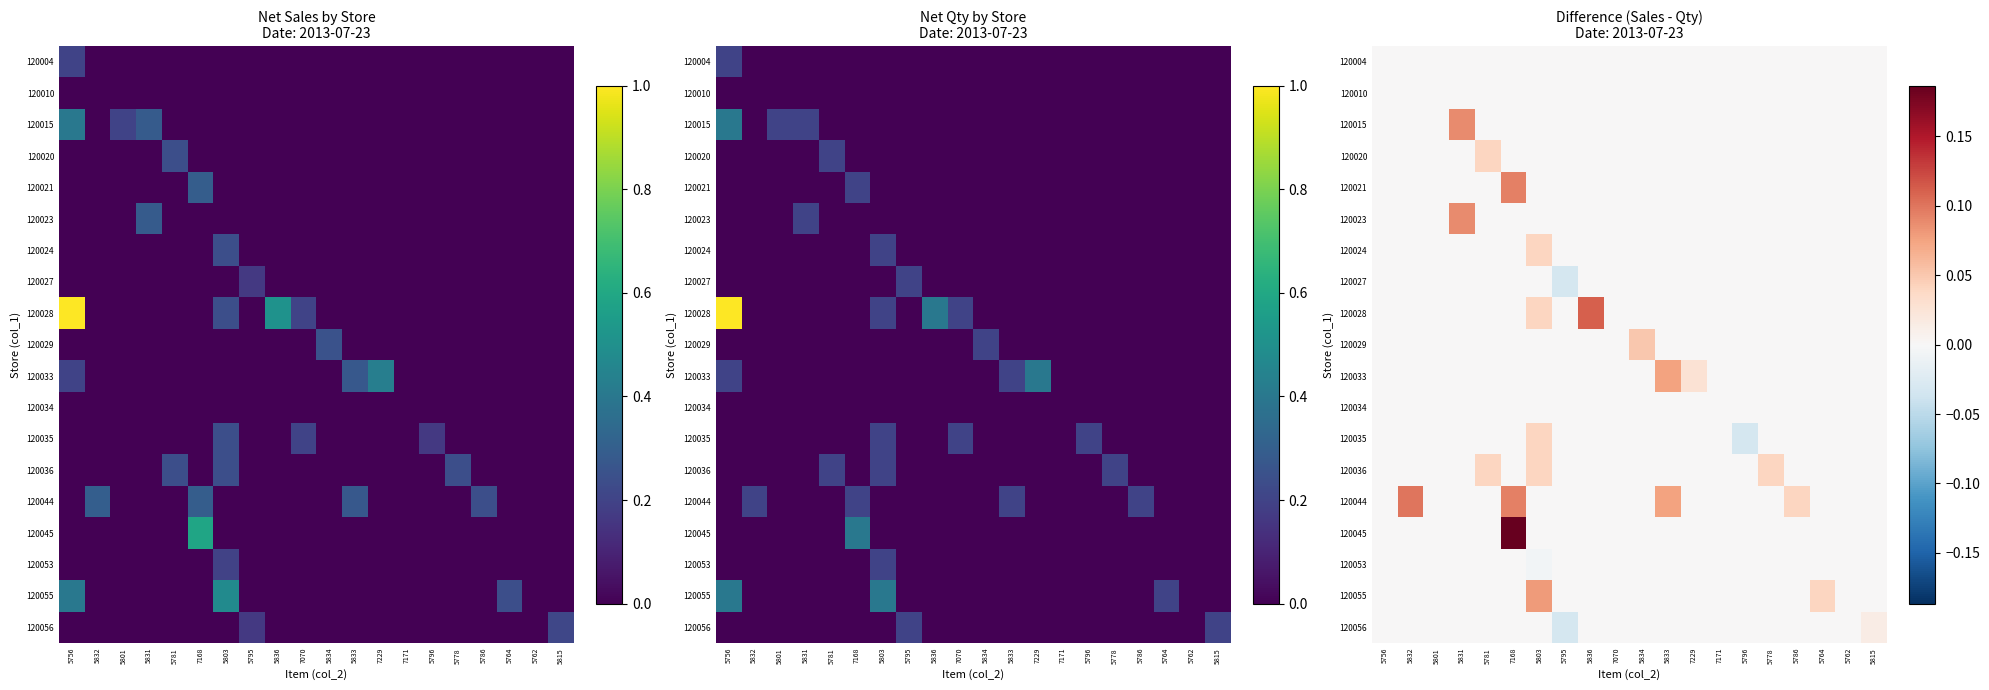

What is the total value across all series at 5836?

0.1